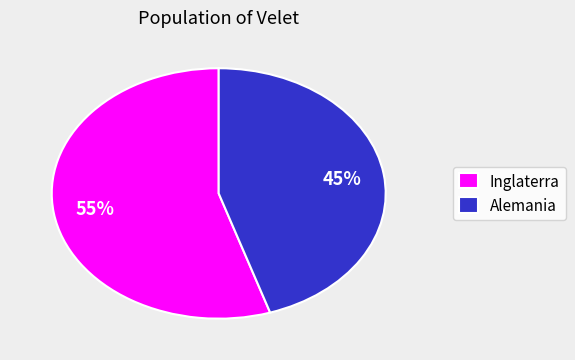

Rank the categories by value from lowest to highest.

Alemania, Inglaterra